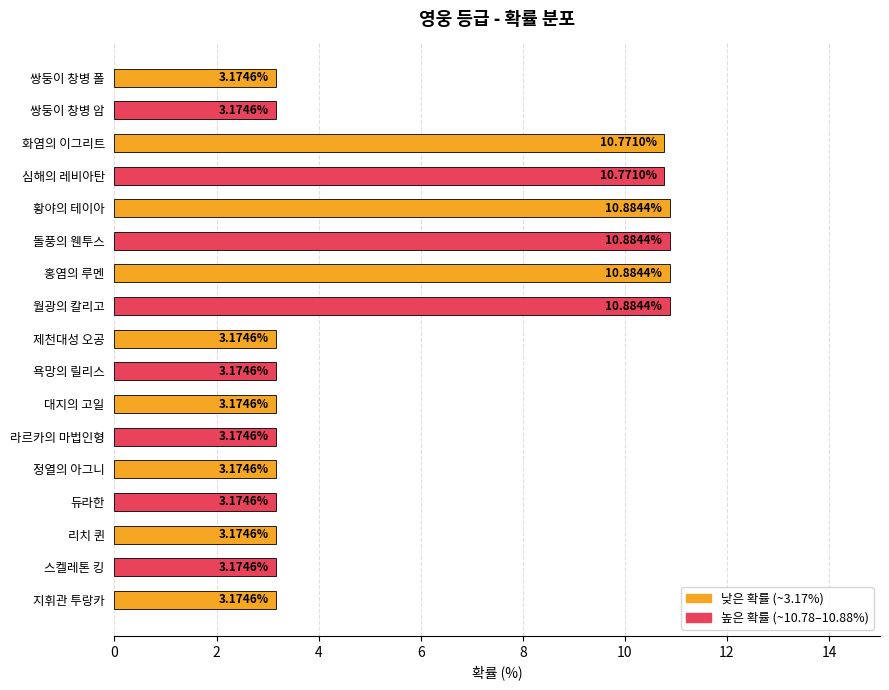

What is the change in value from 월광의 칼리고 to 욕망의 릴리스?

-7.7